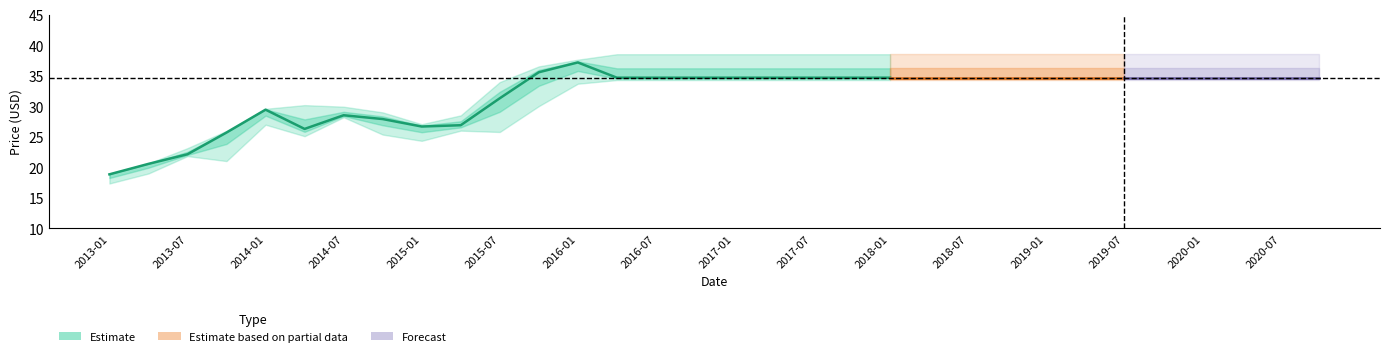

At which category does High reach its first local valley?

2015-01